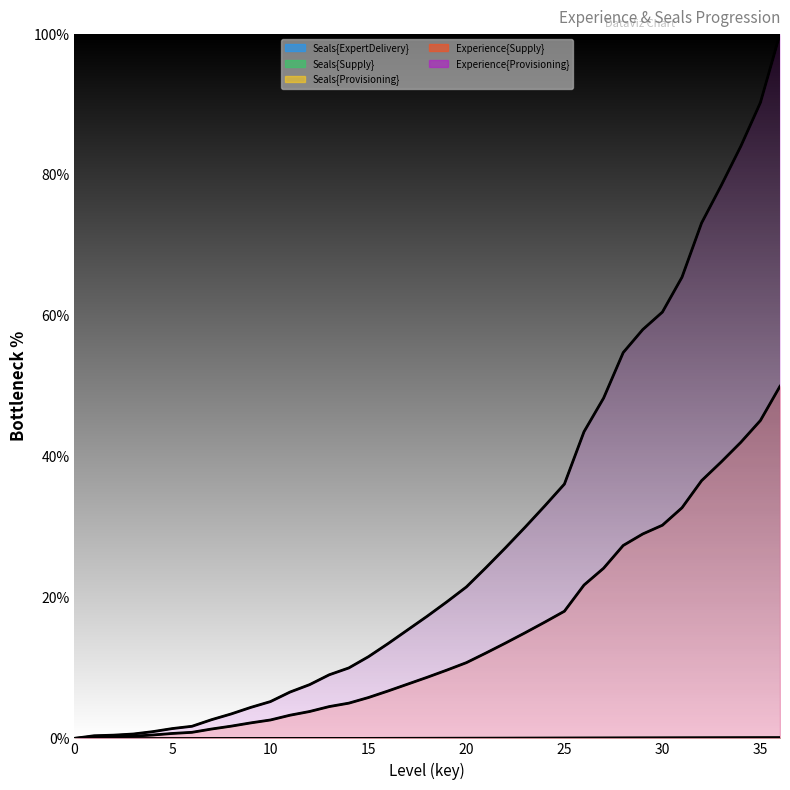

True or false: Experience{Provisioning} has more than 2 interior local peaks.

False